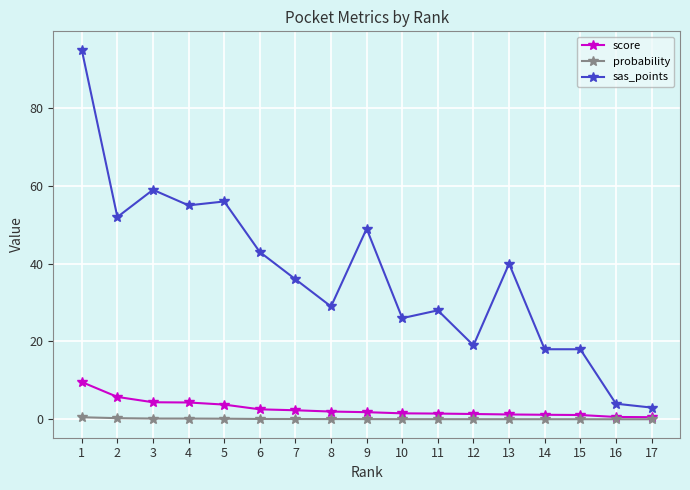

Rank the series at 2 from lowest to highest value.

probability, score, sas_points